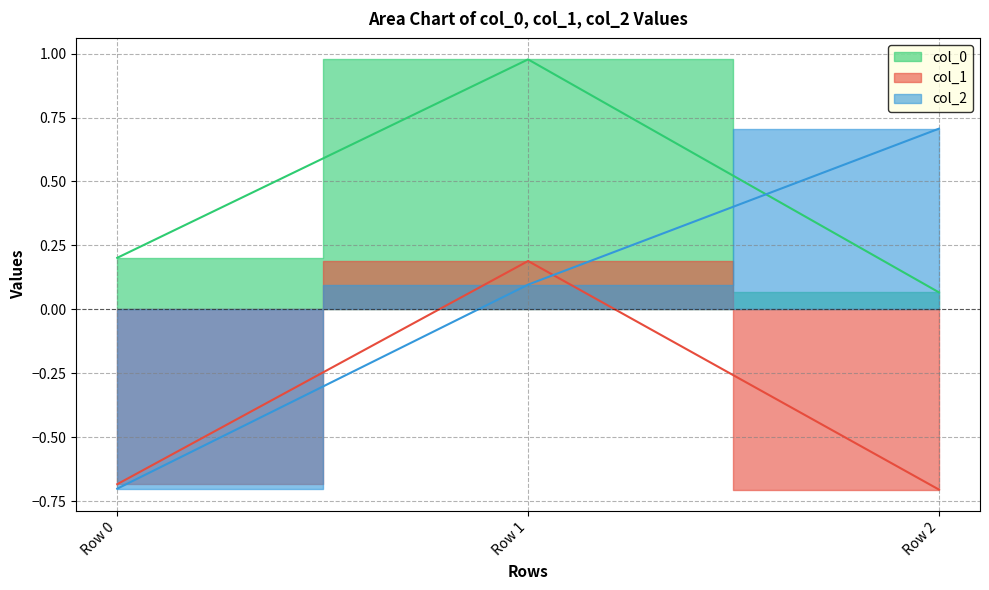

Is it true that col_0 equals 1.0 at Row 1?

True